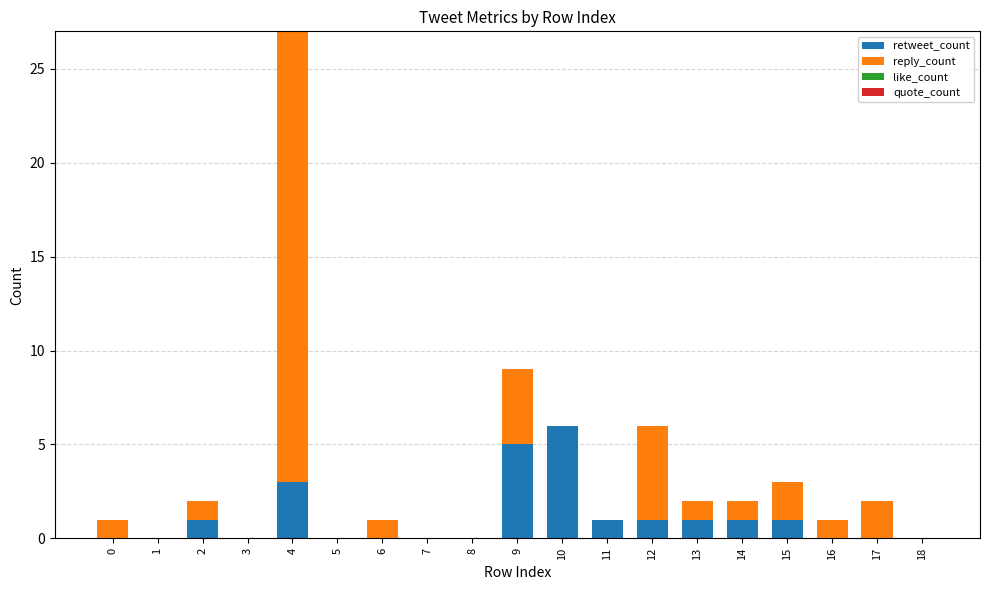

Which category has the highest value in the retweet_count series?

10